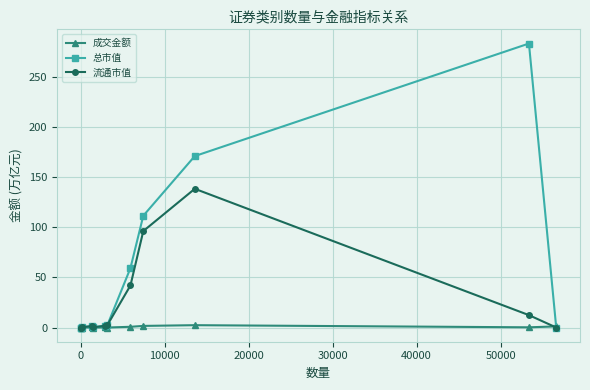

True or false: 总市值 has more than 0 points higher than both neighbors.

True